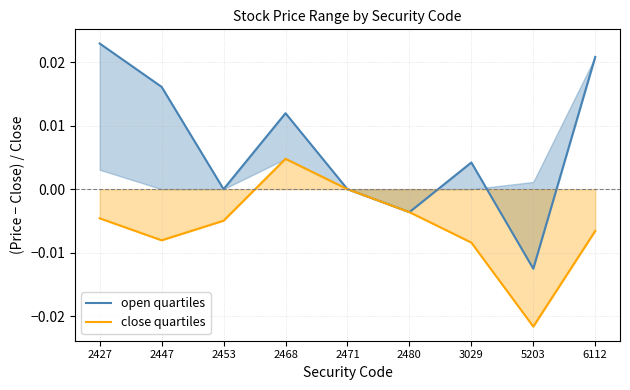

How many distinct data groups are displayed?

2